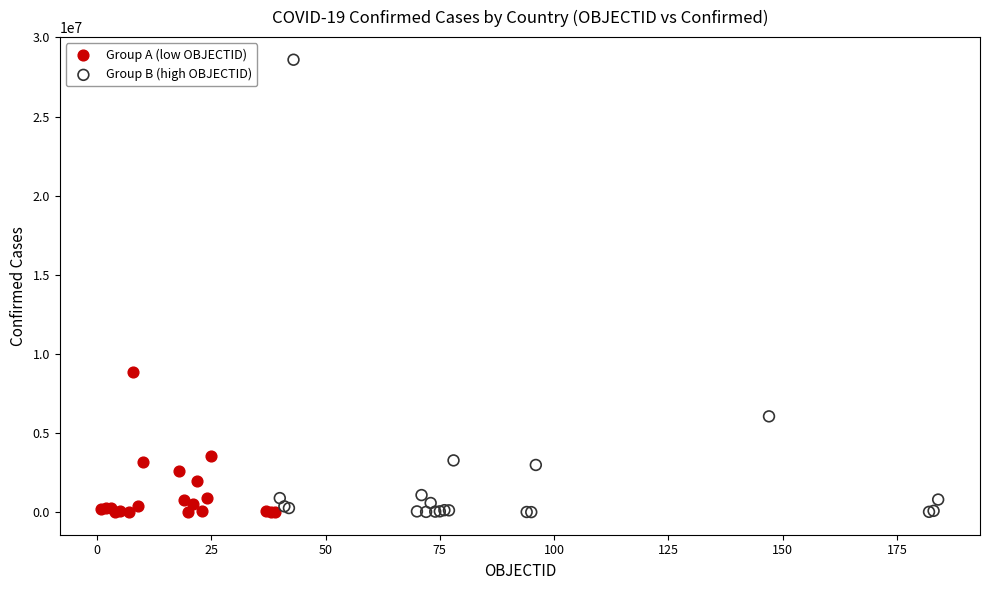

Which series has the largest Y range (max minus min)?

Group B (high OBJECTID)